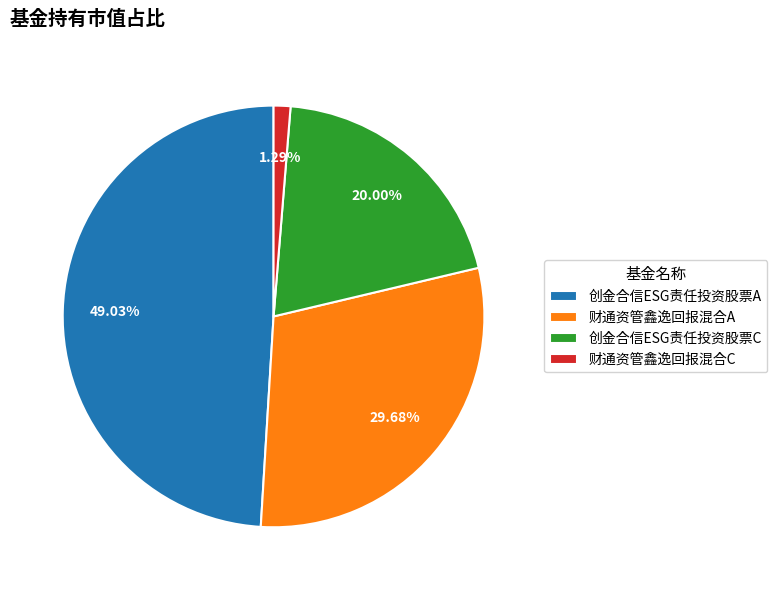

Rank the categories by value from lowest to highest.

财通资管鑫逸回报混合C, 创金合信ESG责任投资股票C, 财通资管鑫逸回报混合A, 创金合信ESG责任投资股票A